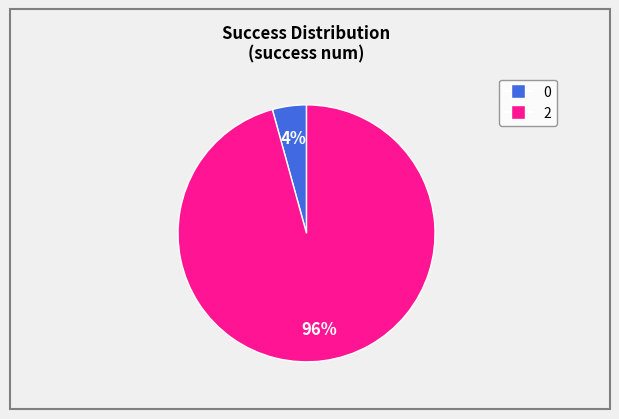

The 2 slice represents 89% of the pie. True or false?

False